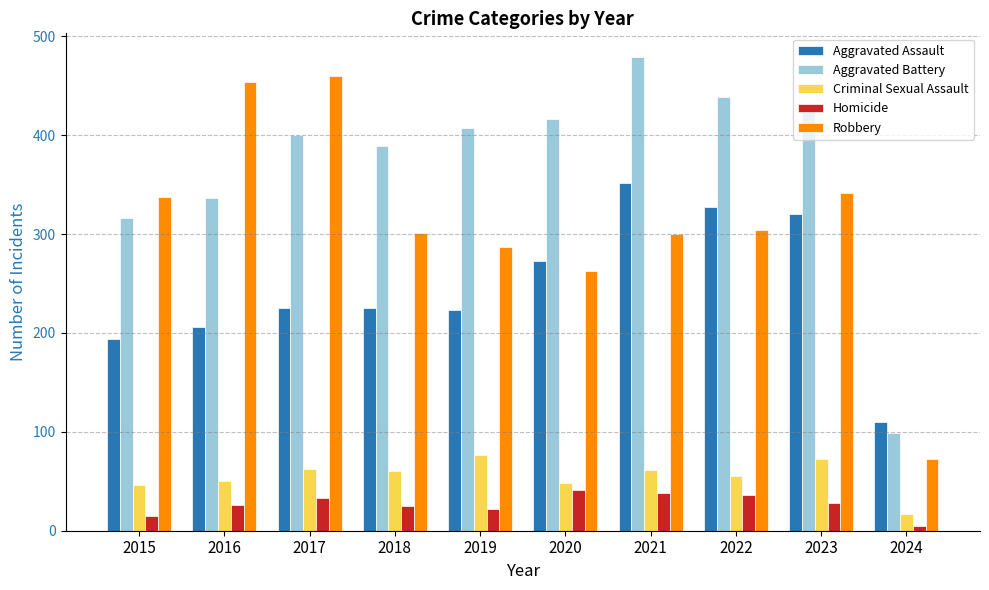

Read the Criminal Sexual Assault value at 2015.

46